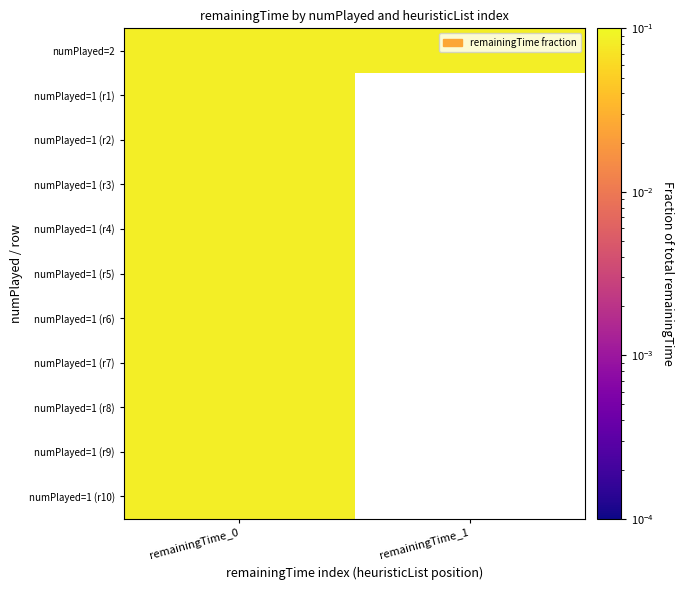

List the series in order of their peak value, highest first.

numPlayed=2, numPlayed=1 (r1), numPlayed=1 (r2), numPlayed=1 (r3), numPlayed=1 (r4), numPlayed=1 (r5), numPlayed=1 (r6), numPlayed=1 (r7), numPlayed=1 (r8), numPlayed=1 (r9), numPlayed=1 (r10)